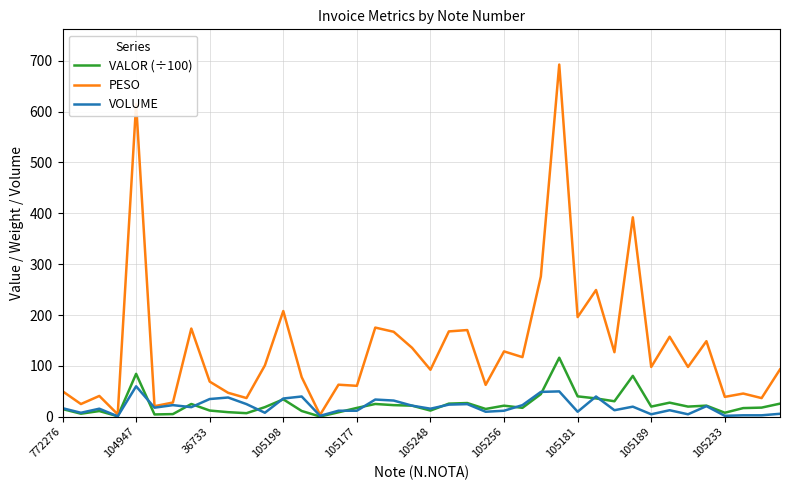

What is the maximum value for PESO?

692.3